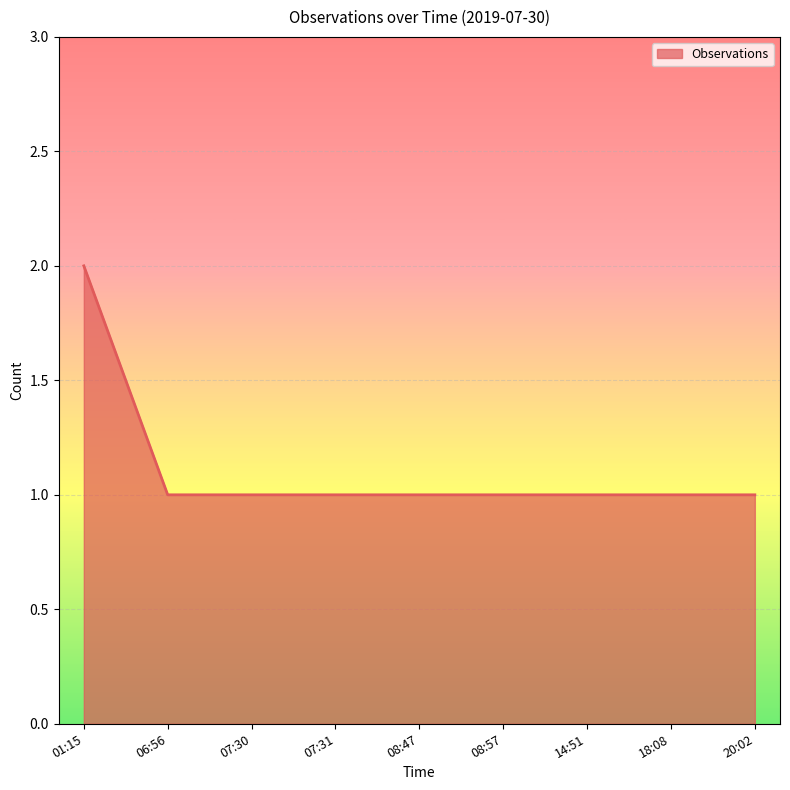

Is it true that the value at 06:56 is 1?

True